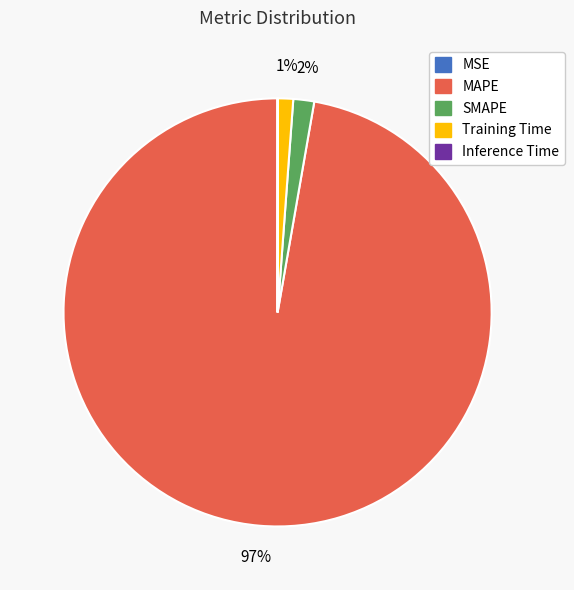

Combined, do SMAPE and MAPE account for over 50%?

Yes